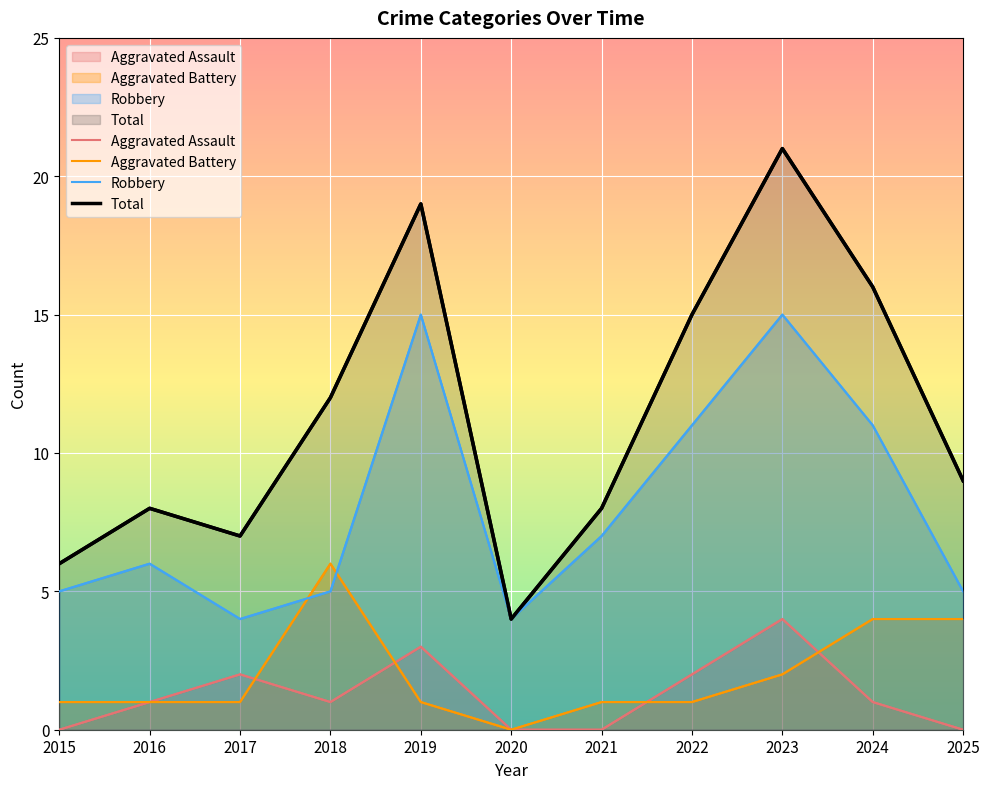

Reading left to right, what are all the values shown in this chart?

Aggravated Assault: 2015=0	2016=1	2017=2	2018=1	2019=3	2020=0	2021=0	2022=2	2023=4	2024=1	2025=0
Aggravated Battery: 2015=1	2016=1	2017=1	2018=6	2019=1	2020=0	2021=1	2022=1	2023=2	2024=4	2025=4
Robbery: 2015=5	2016=6	2017=4	2018=5	2019=15	2020=4	2021=7	2022=11	2023=15	2024=11	2025=5
Total: 2015=6	2016=8	2017=7	2018=12	2019=19	2020=4	2021=8	2022=15	2023=21	2024=16	2025=9